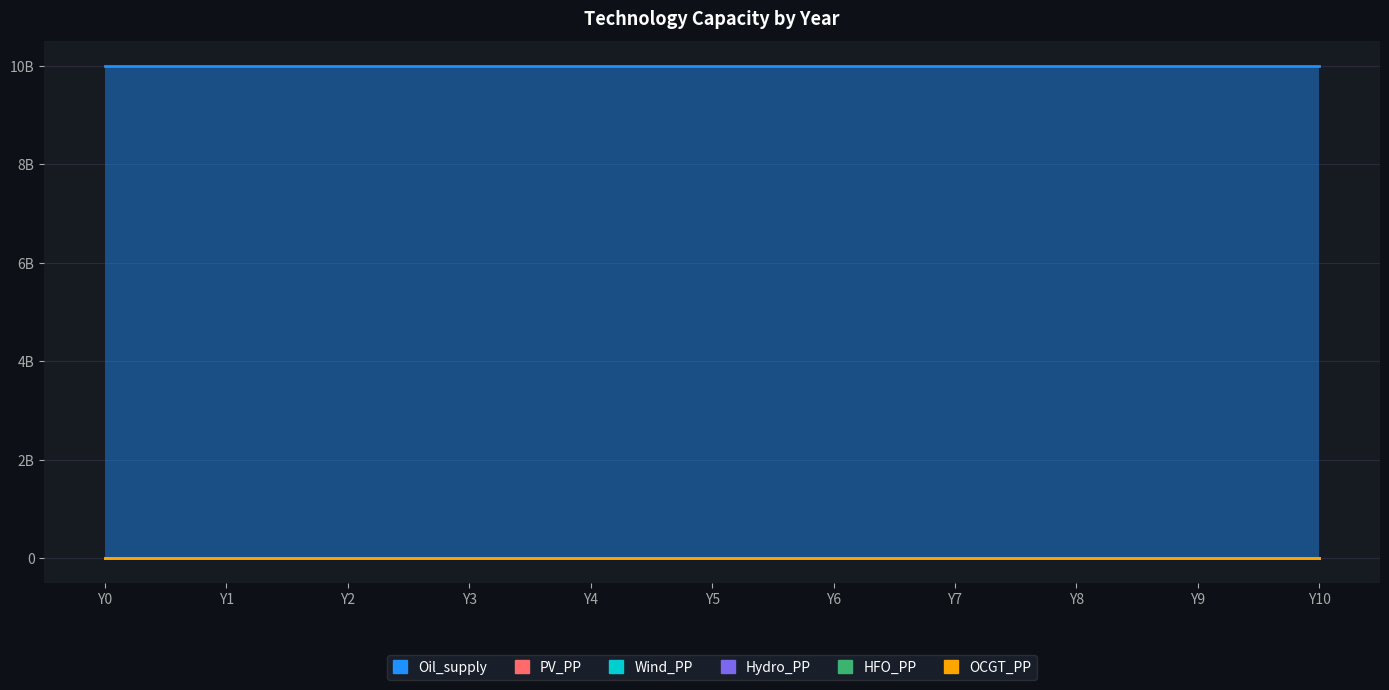

List the labels in order of Oil_supply value, largest first.

Y0, Y1, Y2, Y3, Y4, Y5, Y6, Y7, Y8, Y9, Y10